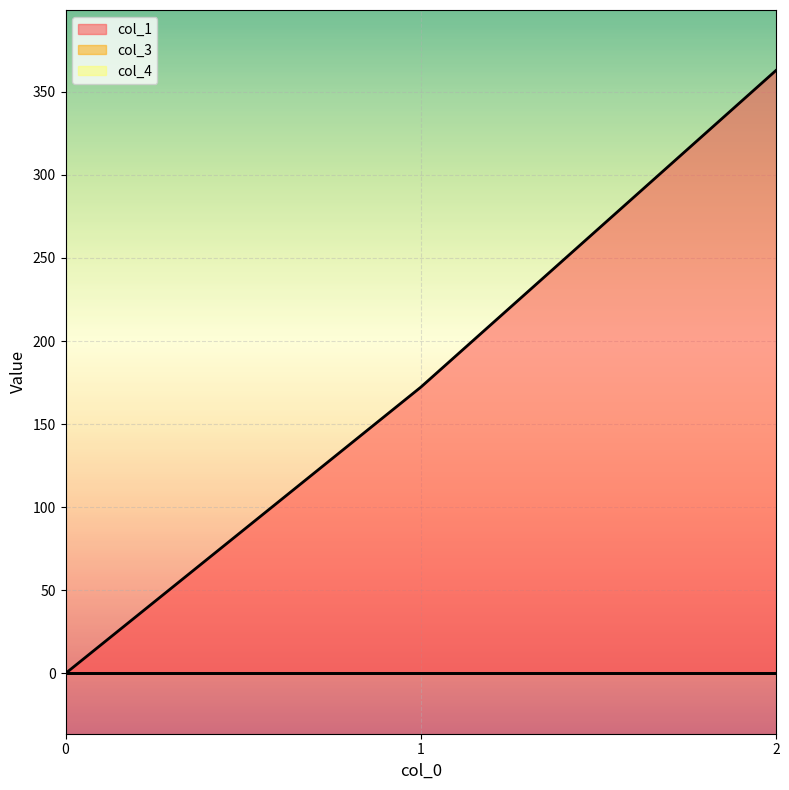

Count the number of categories in the chart.

3